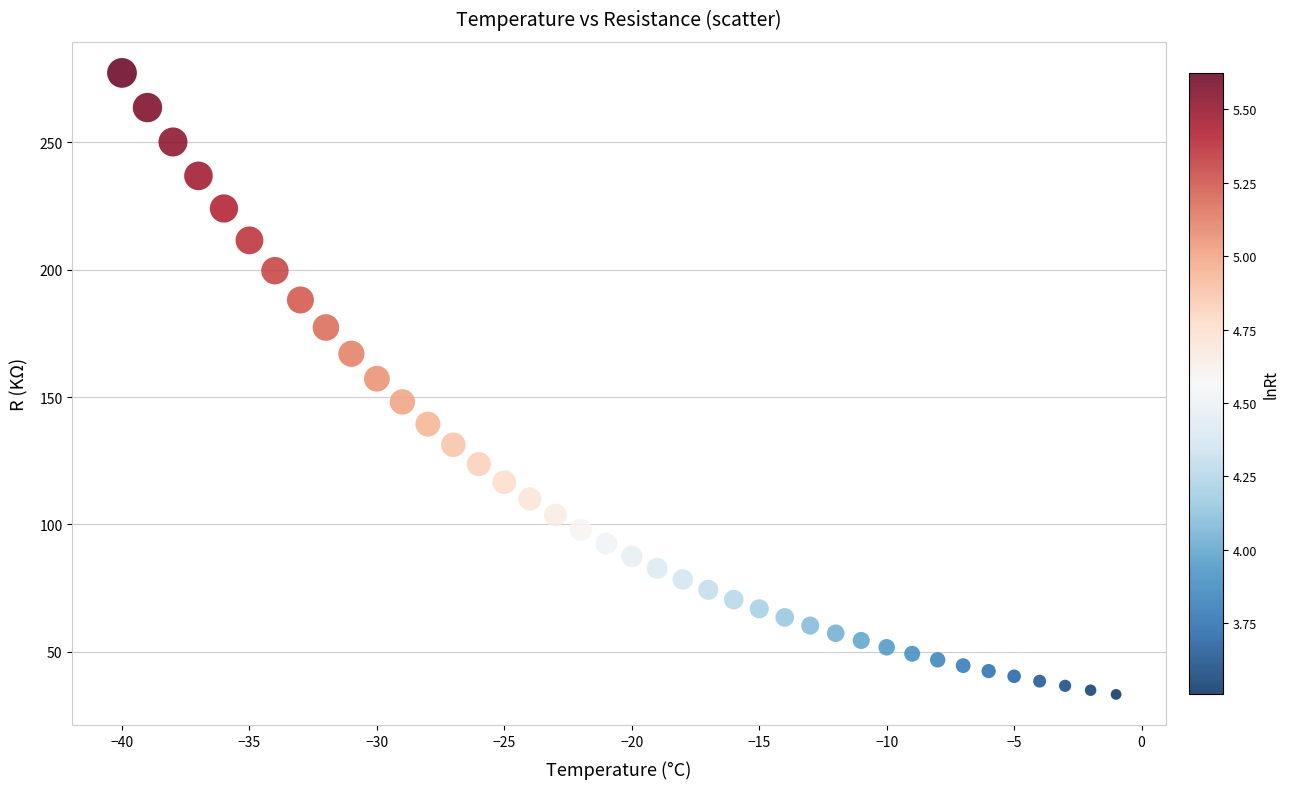

What is the range of Y values (max minus min)?

243.9